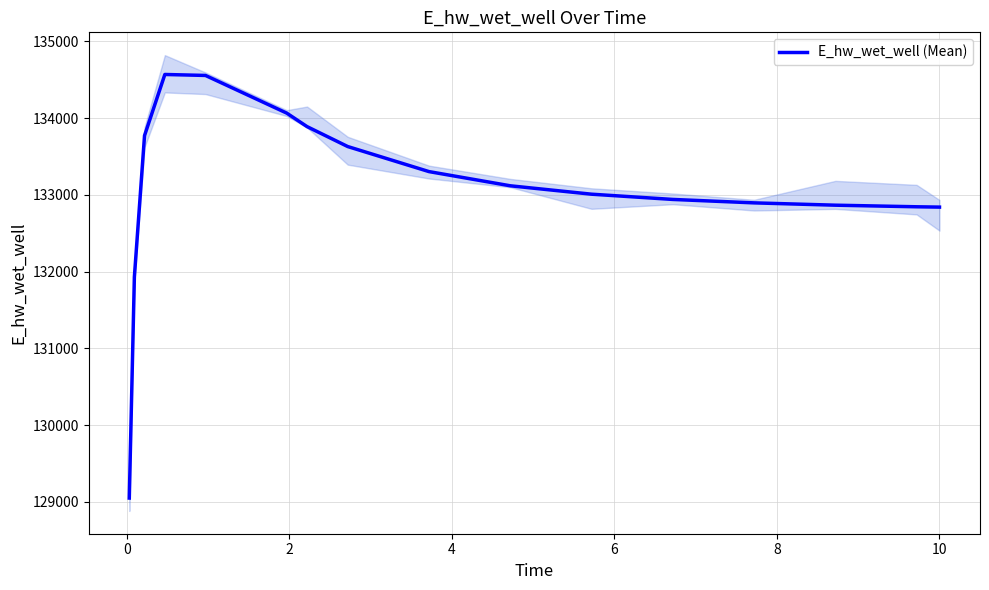

What is the sum of all values?

2129281.6